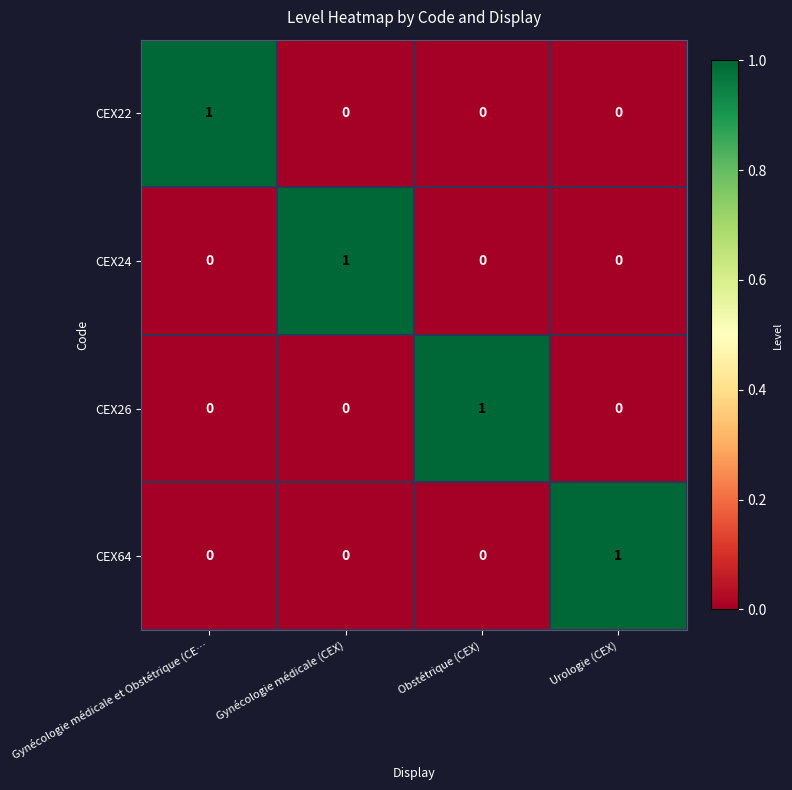

At how many categories does at least one series exceed 0?

4